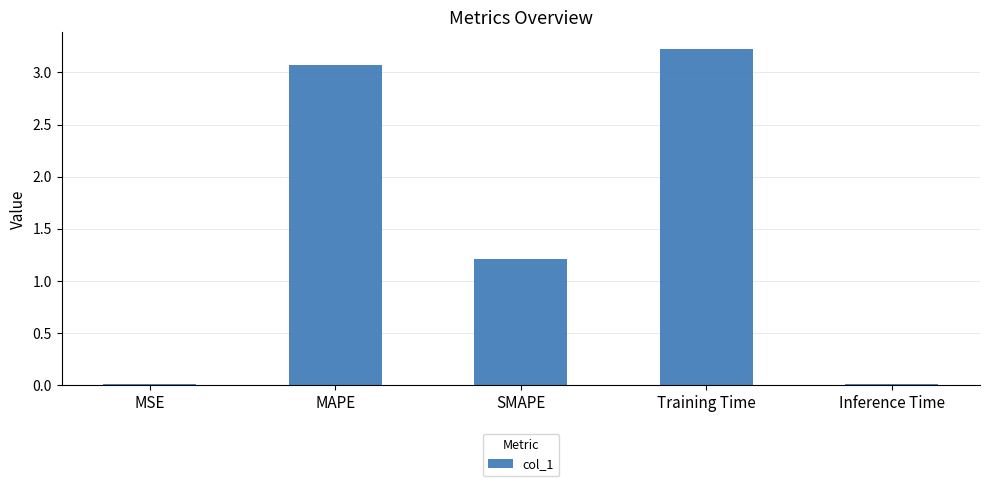

The chart shows a value of 1.6 at SMAPE. True or false?

False